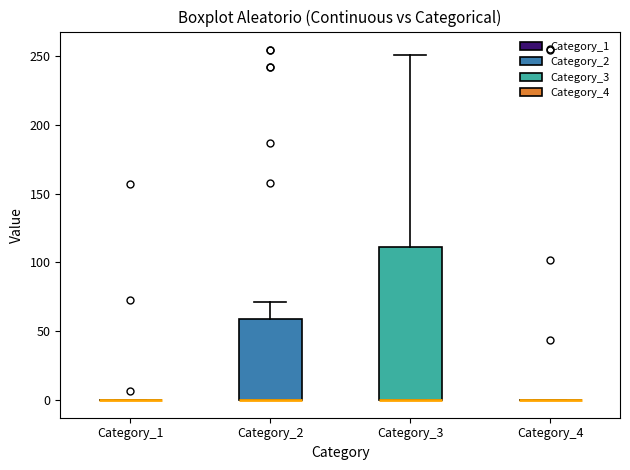

Reading left to right, transcribe this box plot: for each box, give where its median line is, the range the box spans, and where its two whiskers end, as read against the y-axis. The values are not printed on the chart, so give them approximately, as read against the axis.

Category_1: box collapsed to a line at 0, whiskers 0 to 0
Category_2: median 0 (drawn on the box's lower edge), box 0 to 60, whiskers 0 to 70
Category_3: median 0 (drawn on the box's lower edge), box 0 to 110, whiskers 0 to 250
Category_4: box collapsed to a line at 0, whiskers 0 to 0